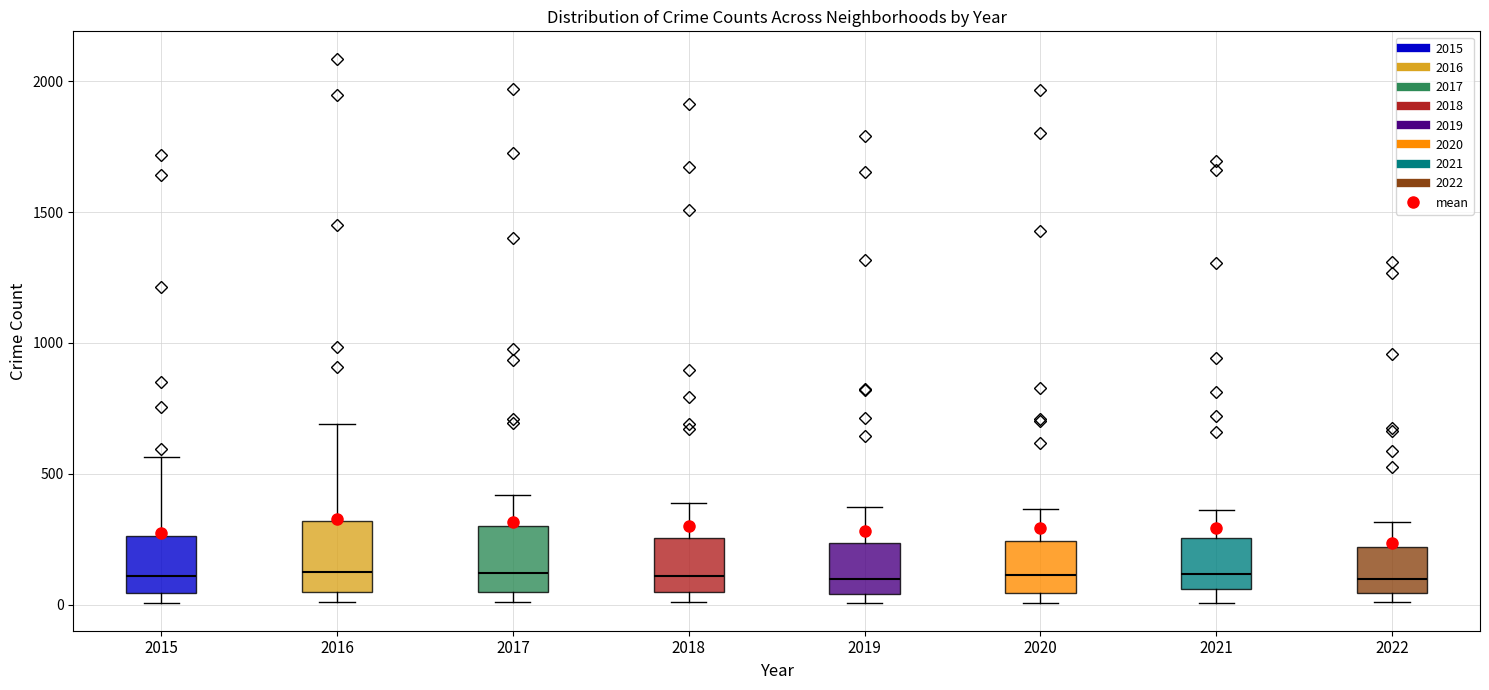

Reading left to right, read every box against the y-axis: the position of its median line, the range the box covers, and the ends of its whiskers. The values are not printed on the chart, so give them approximately, as read against the axis.

2015: median 100, box 50 to 250, whiskers 0 to 550
2016: median 150, box 50 to 300, whiskers 0 to 700
2017: median 100, box 50 to 300, whiskers 0 to 400
2018: median 100, box 50 to 250, whiskers 0 to 400
2019: median 100, box 50 to 250, whiskers 0 to 400
2020: median 100, box 50 to 250, whiskers 0 to 350
2021: median 100, box 50 to 250, whiskers 0 to 350
2022: median 100, box 50 to 200, whiskers 0 to 300